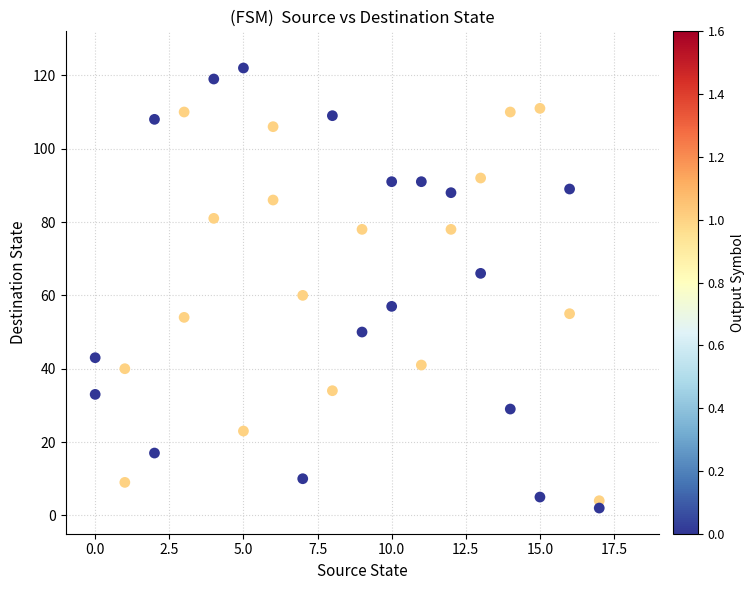

What Y value in the scatter plot is closest to 62?

60